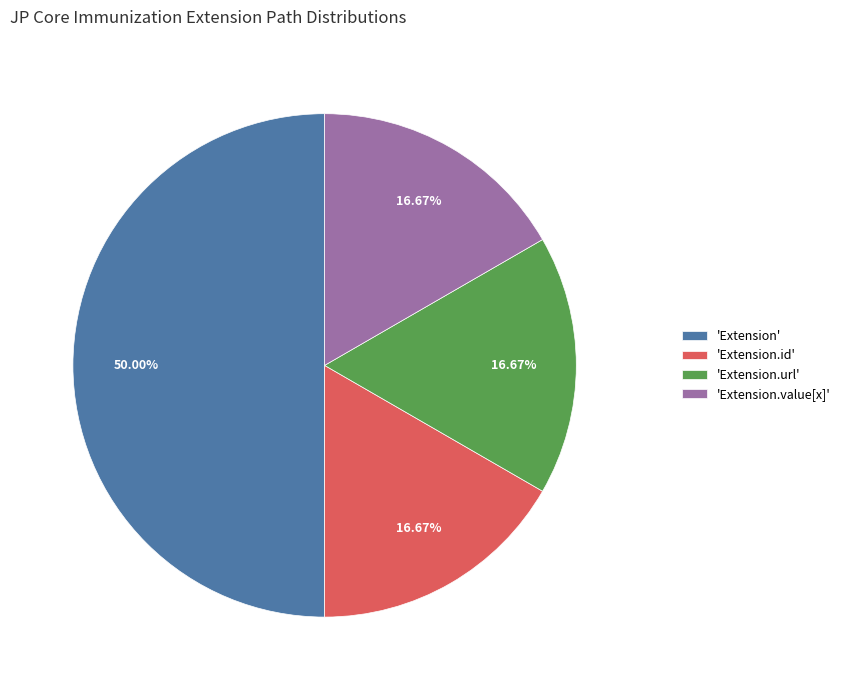

Does 'Extension.url' represent more than half of the total?

No